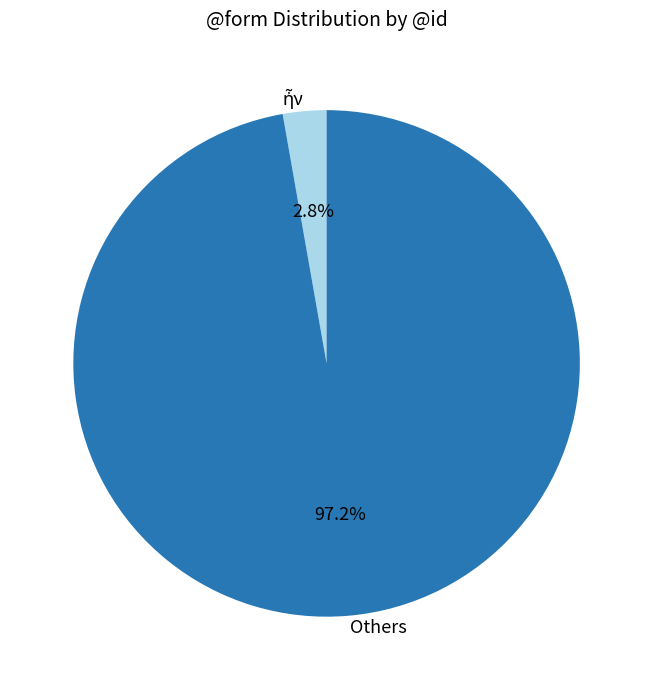

Which slice represents more than half of the pie?

Others